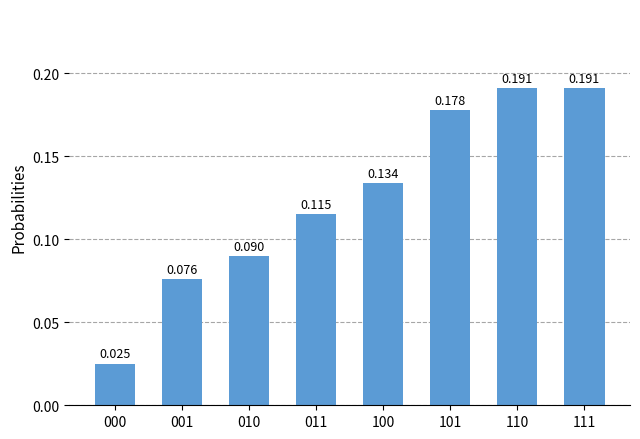

What is the average value?

0.1